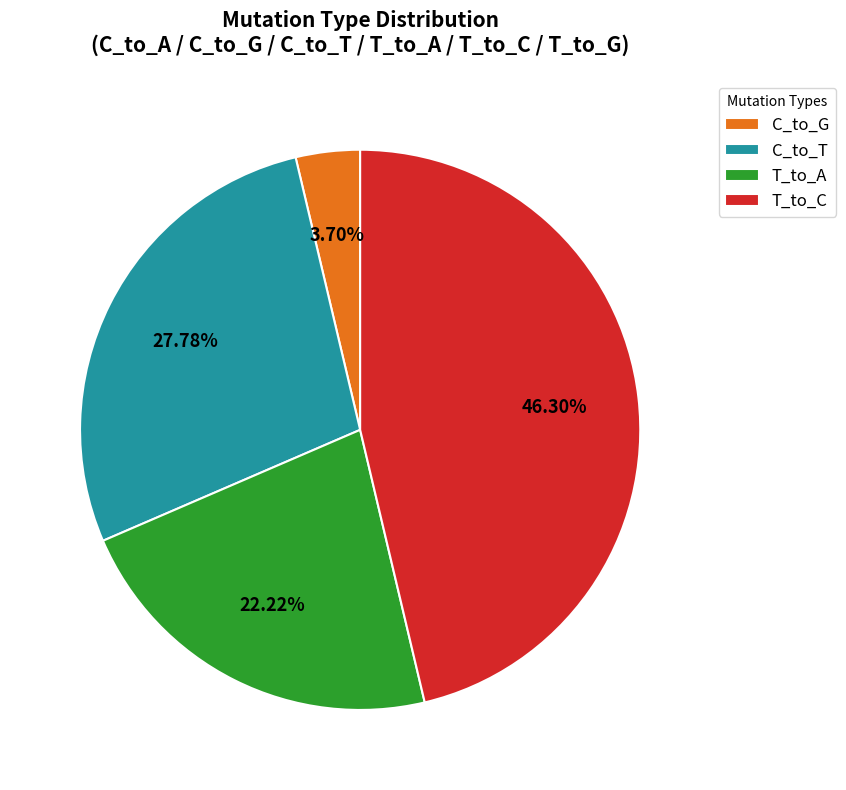

How many segments does this pie chart have?

4